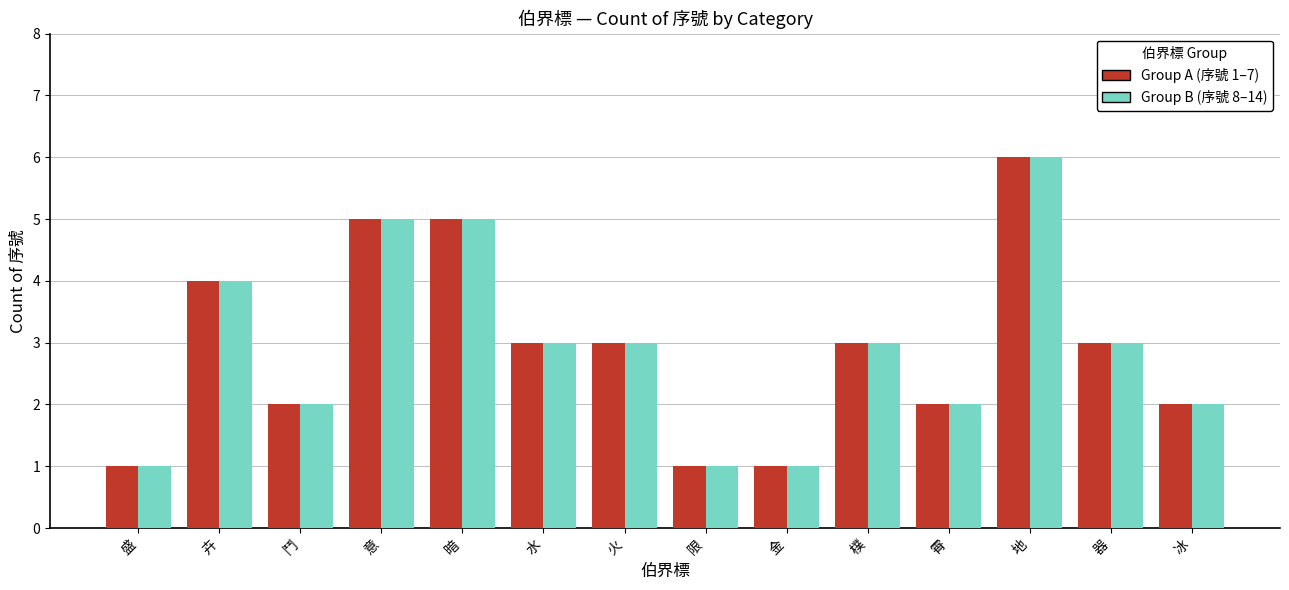

What is the greatest value displayed?

6